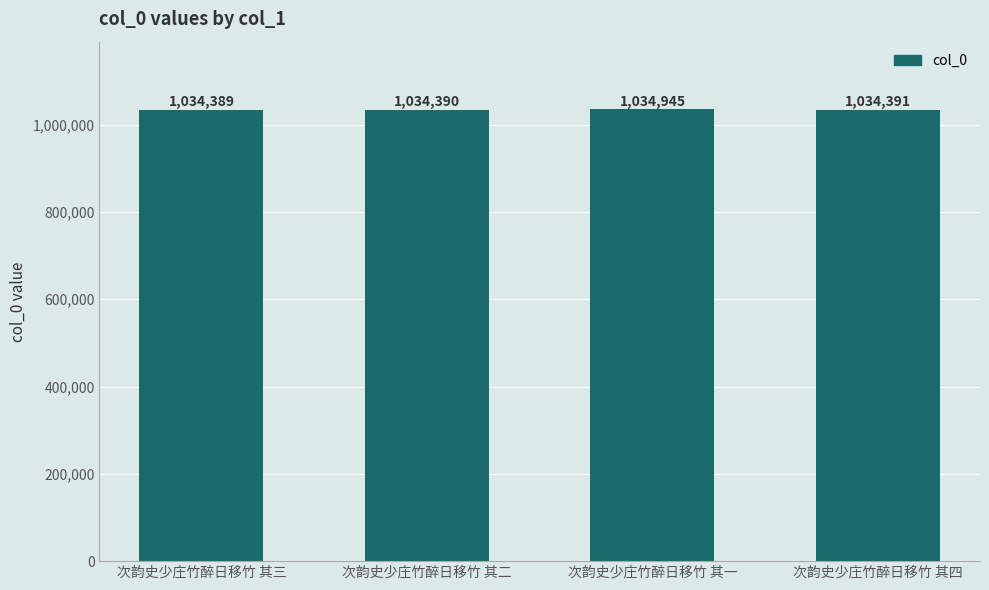

Is it true that the value at 次韵史少庄竹醉日移竹 其三 is 1034389?

True